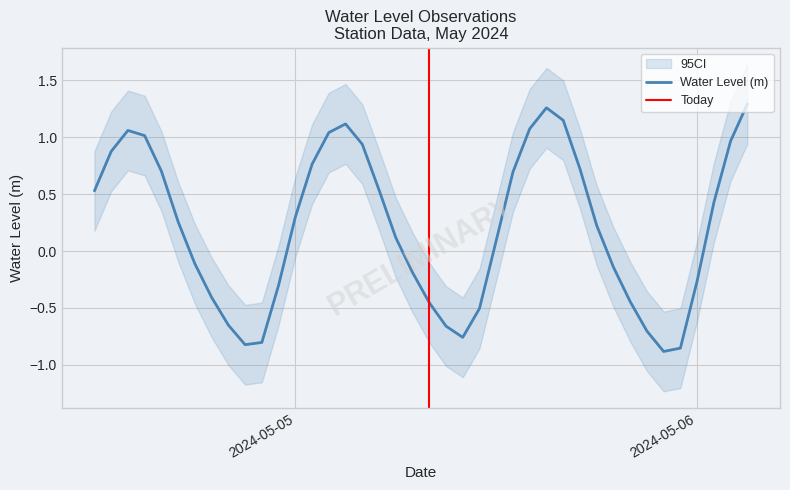

How many positive values are there?

23